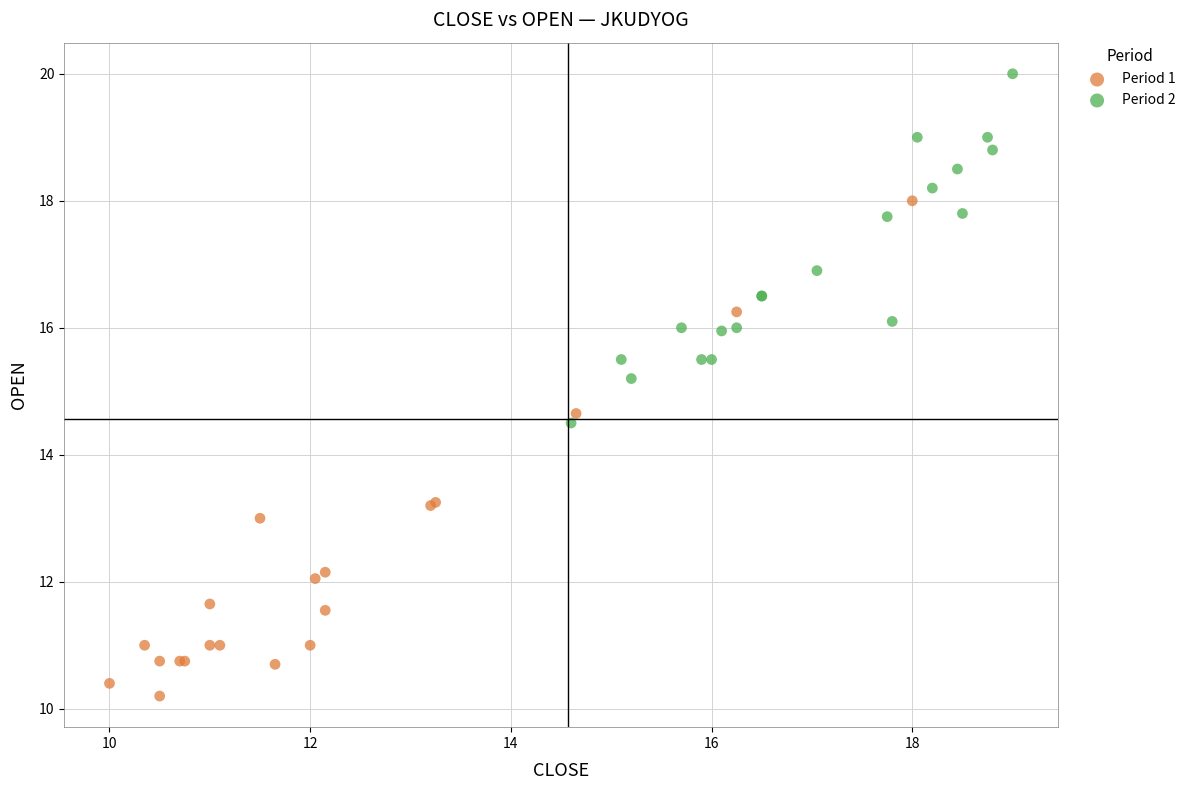

Which series contains the lowest Y value?

Period 1